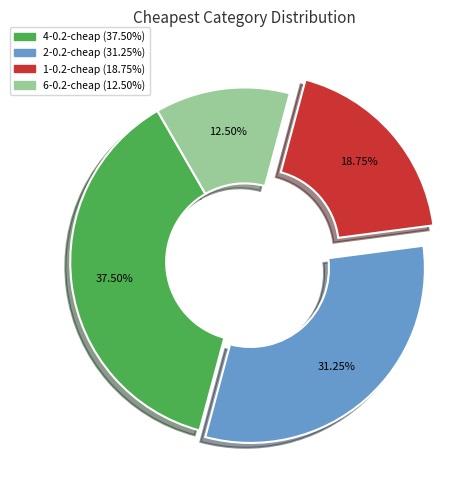

To the nearest percent, what is the difference between the 2-0.2-cheap and 1-0.2-cheap slice percentages?

12%